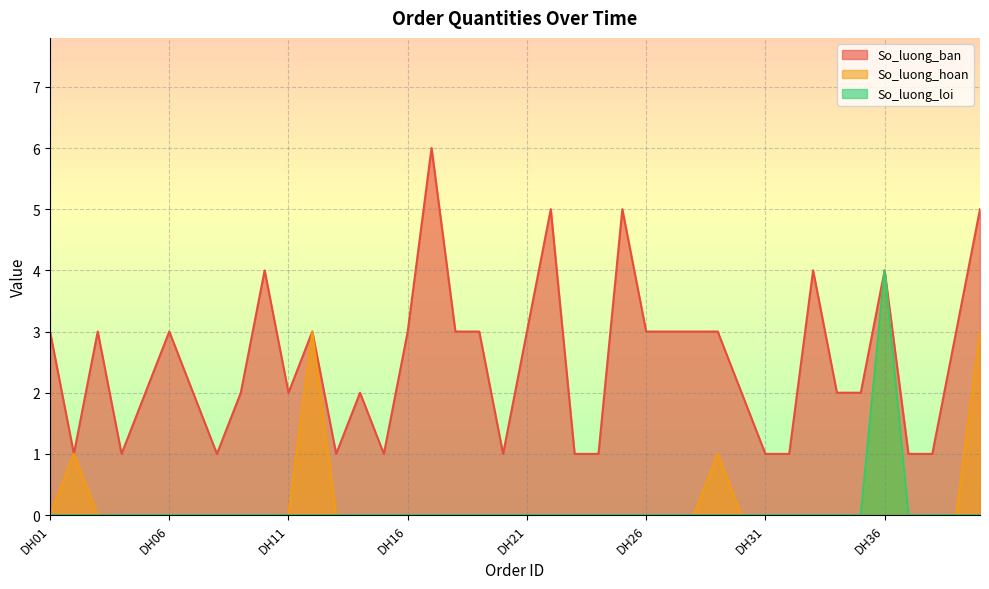

The So_luong_ban series shows 4 at DH12. True or false?

False